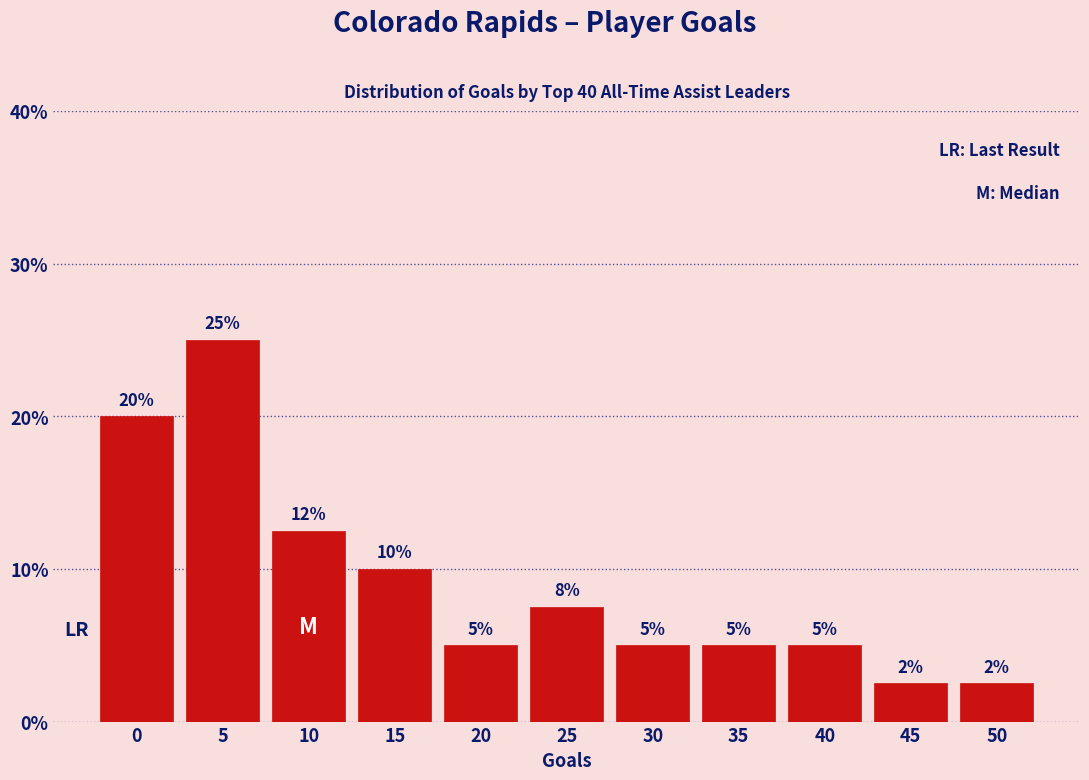

What is the ratio of the value at 15 to the value at 35?

2.0